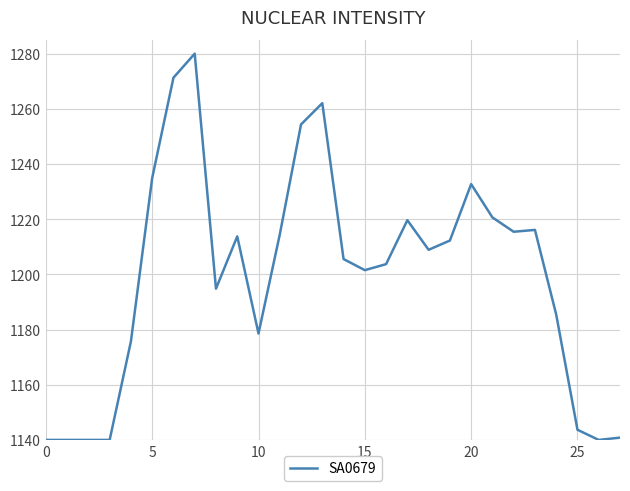

What is the difference between the second highest and minimum values?

131.3